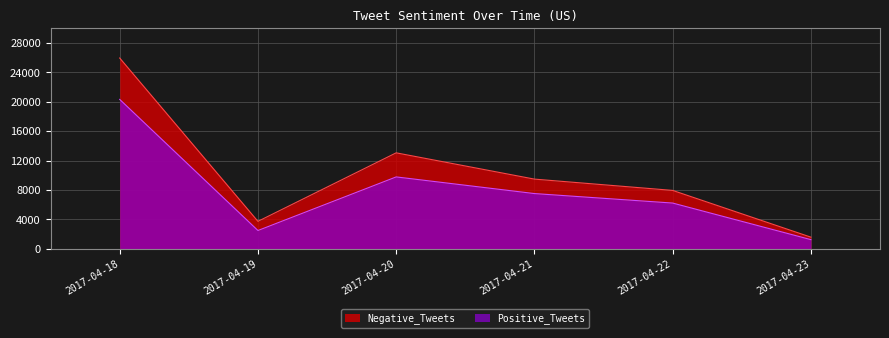

What is the maximum value shown in the chart?

25931